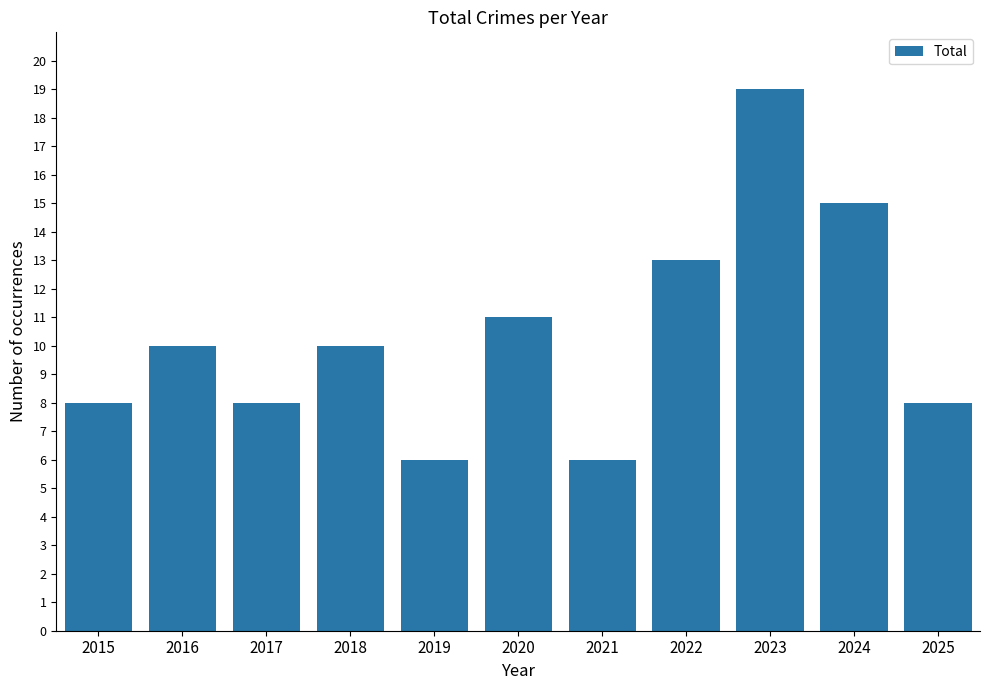

What is the value of the 4th bar from the left?

10